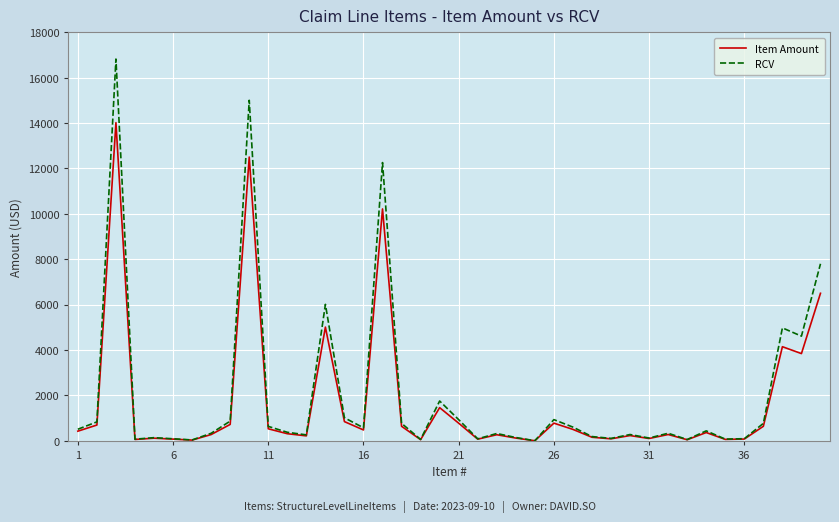

What is the maximum value shown in the chart?

16822.2